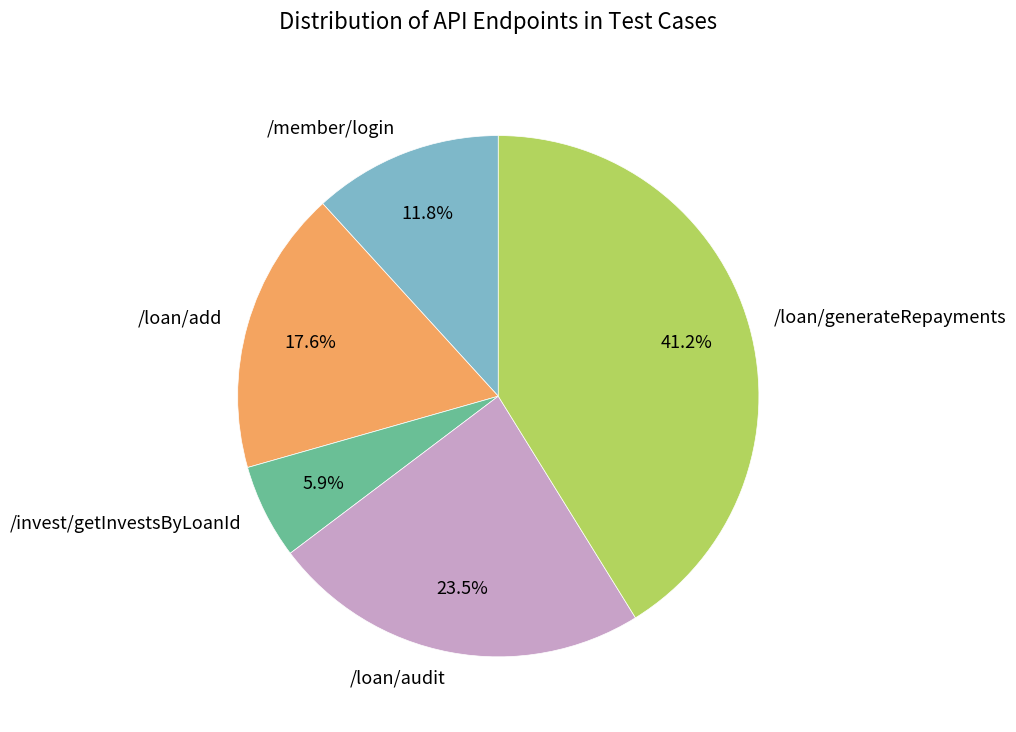

What is the total percentage of /invest/getInvestsByLoanId and /loan/add?

23.5%